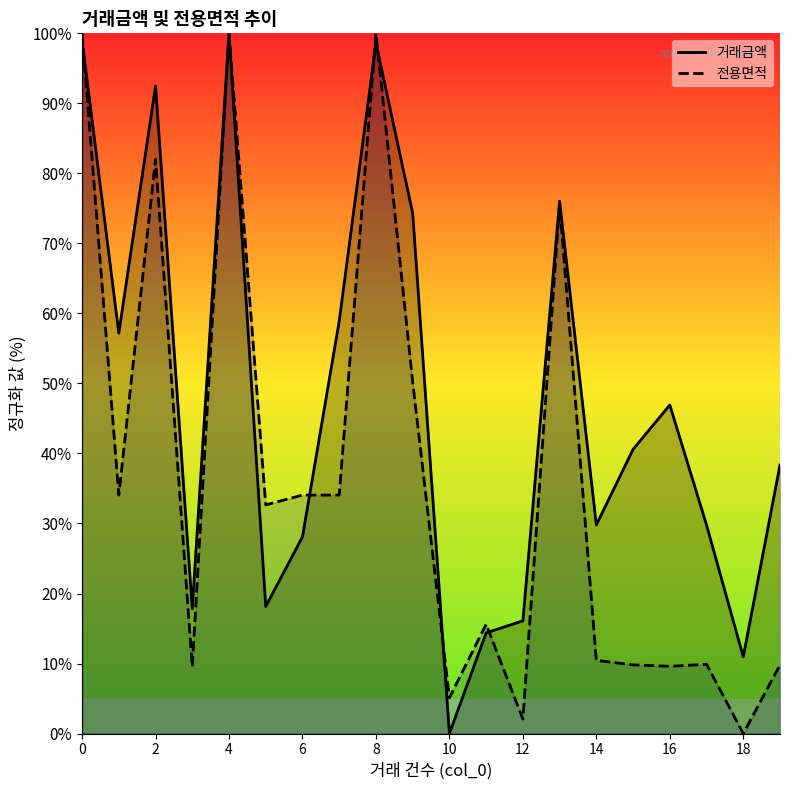

Is the value of 전용면적 at 0 greater than the value of 거래금액 at 12?

Yes